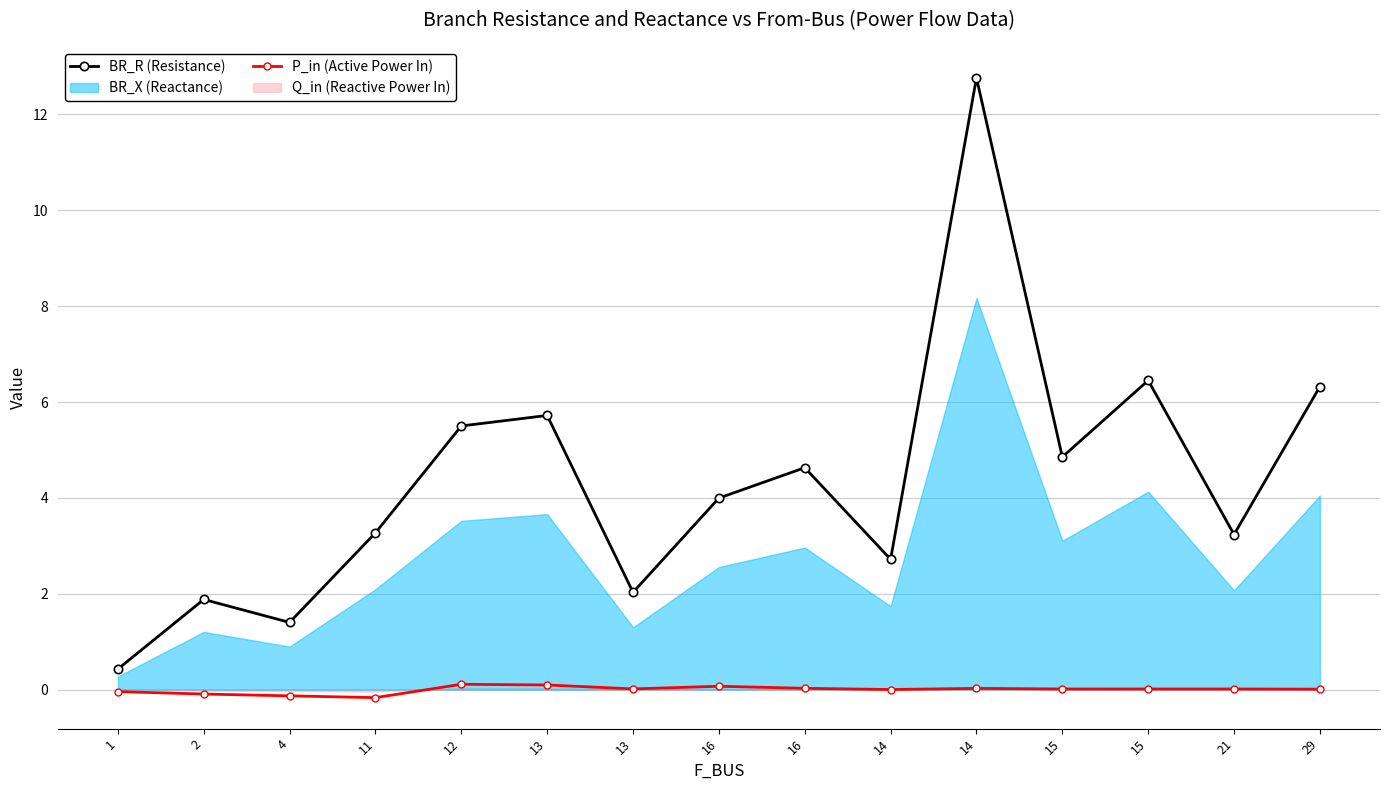

At 11, list the series in order from largest to smallest.

BR_R (Resistance), P_in (Active Power In)